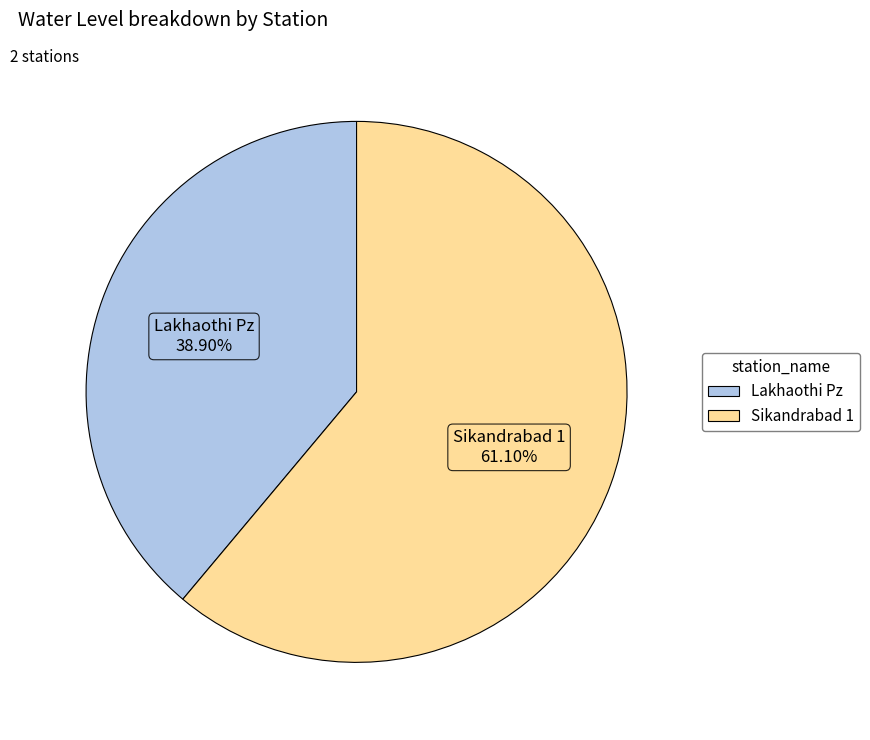

What is the ratio of the value at Sikandrabad 1 to the value at Lakhaothi Pz?

1.6